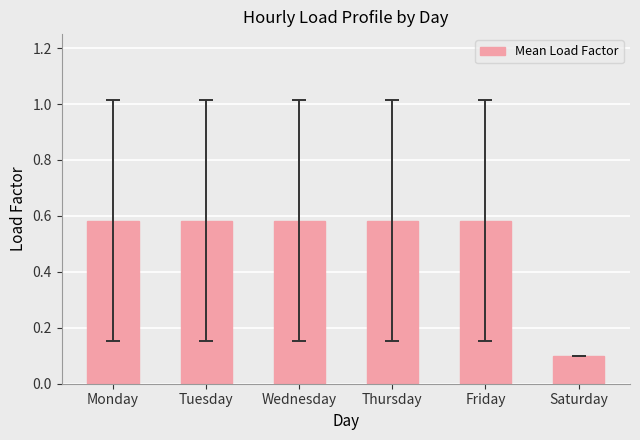

Which has a higher value, Saturday or Monday?

Monday